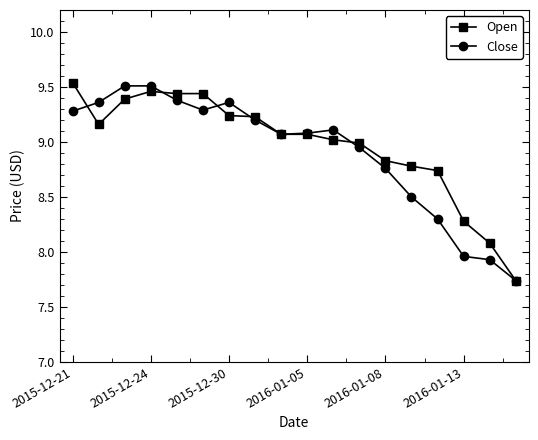

How many distinct data groups are displayed?

2